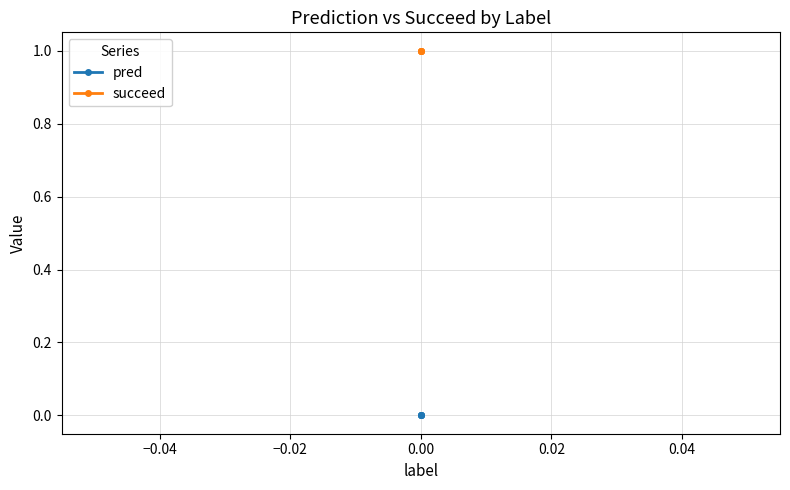

Between −0.02 and −0.04, which is larger?

−0.02